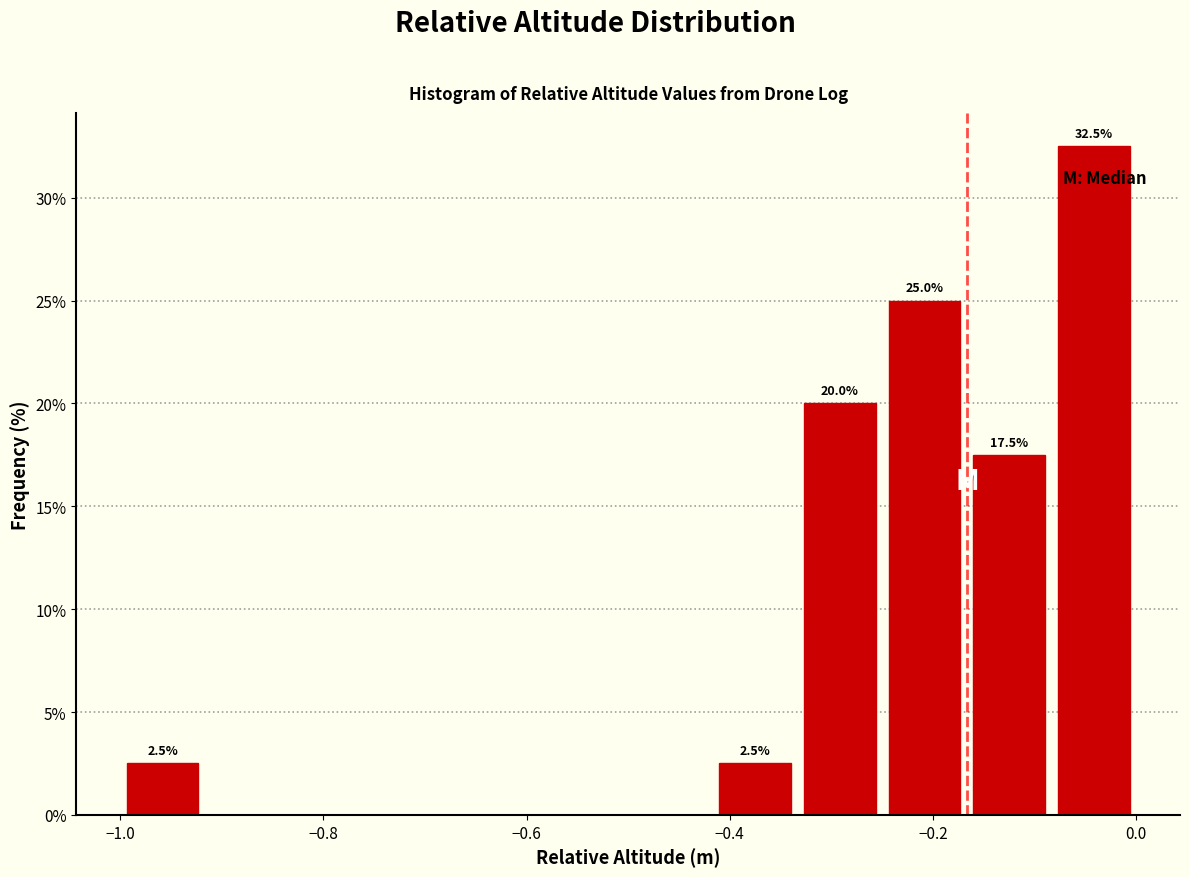

Over which range of the x-axis is the bar tallest?

-0.08 to 0.00